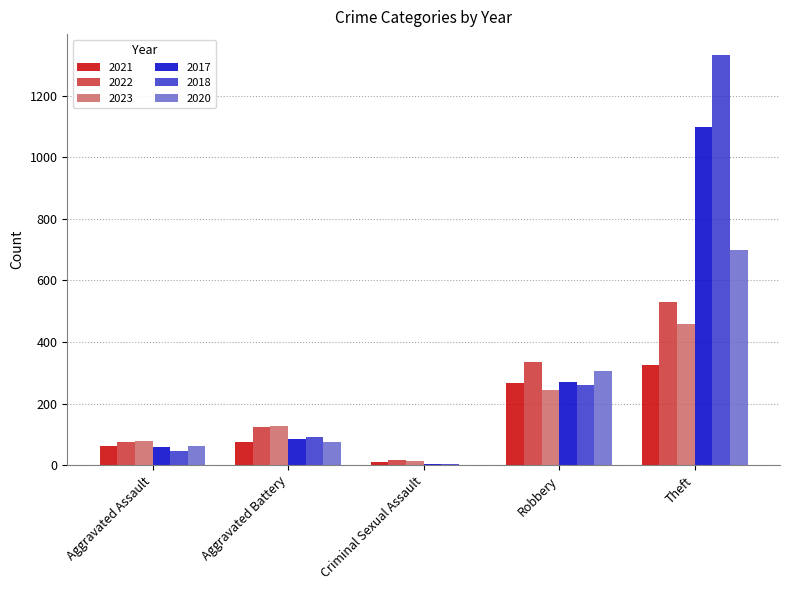

What is the total value across all series at Criminal Sexual Assault?

49